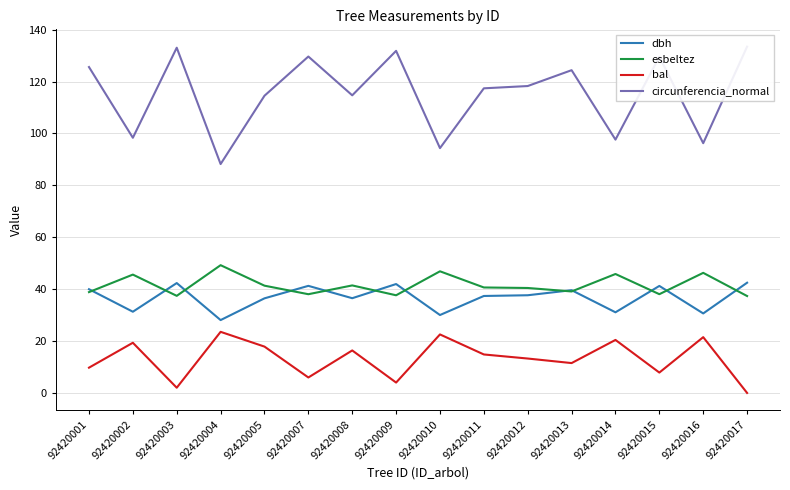

Which series has the largest range (max minus min)?

circunferencia_normal